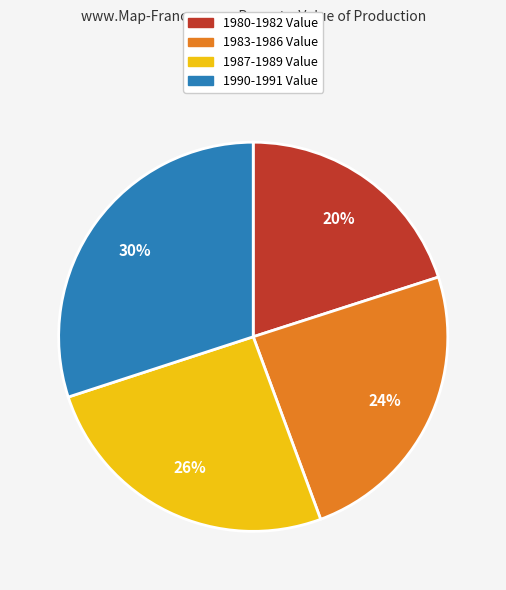

Does any single category account for the majority?

No